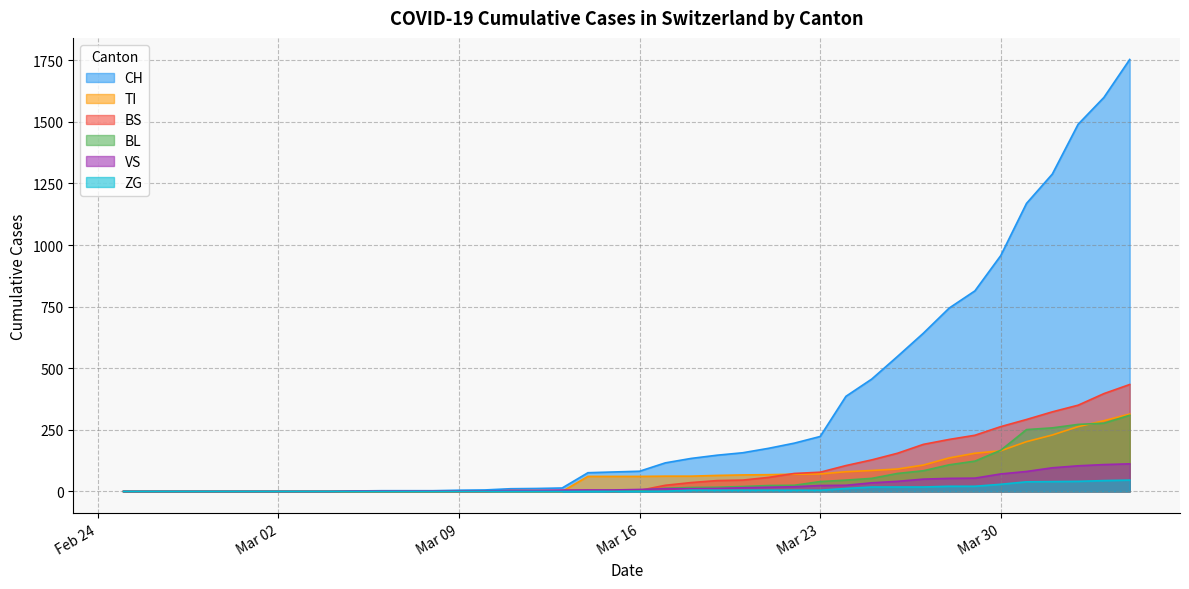

True or false: ZG and BL cross at least once.

False